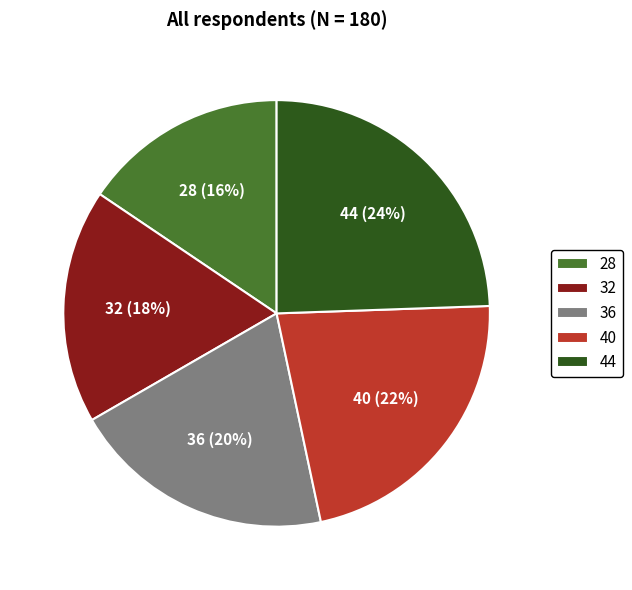

Does any single category account for the majority?

No